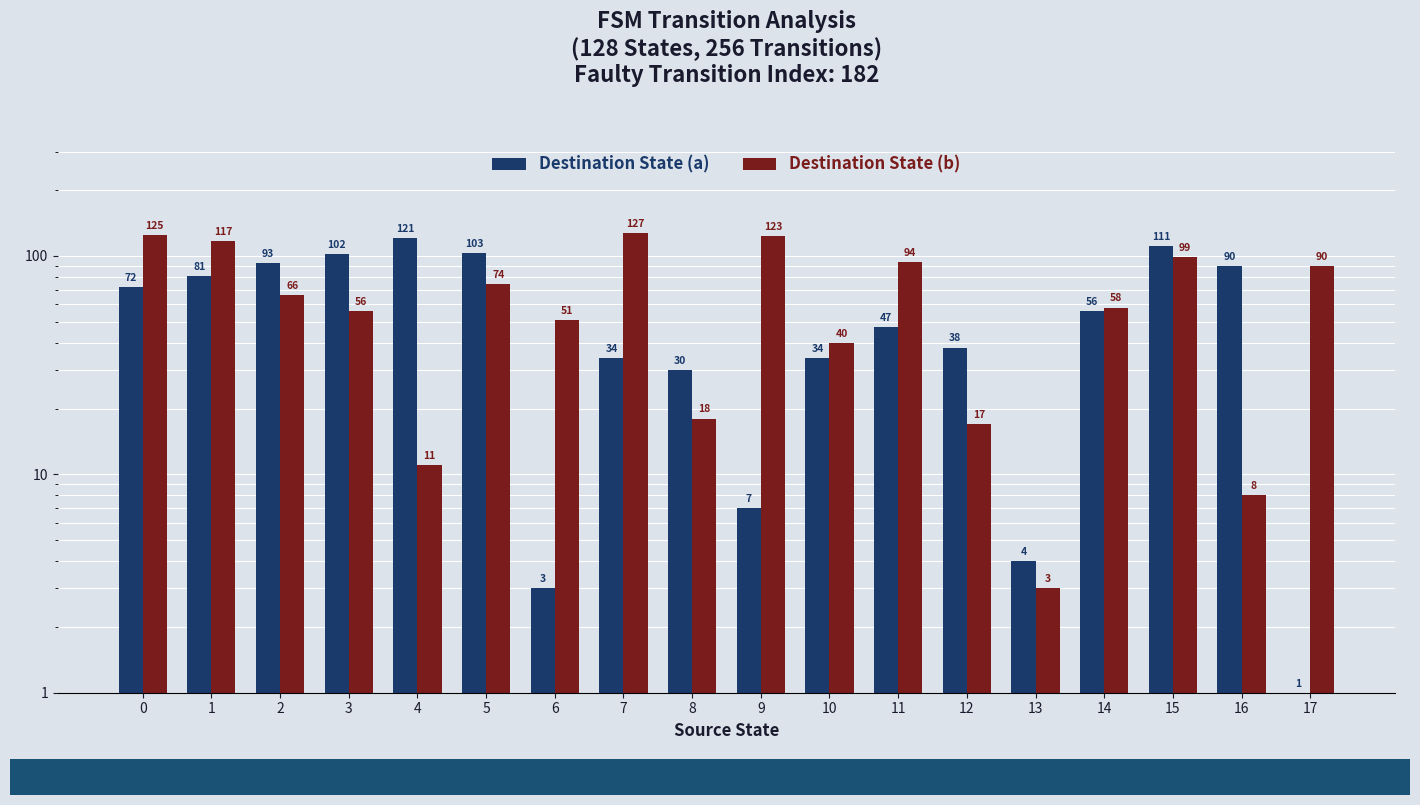

At 7, list the series in order from smallest to largest.

Destination State (a), Destination State (b)